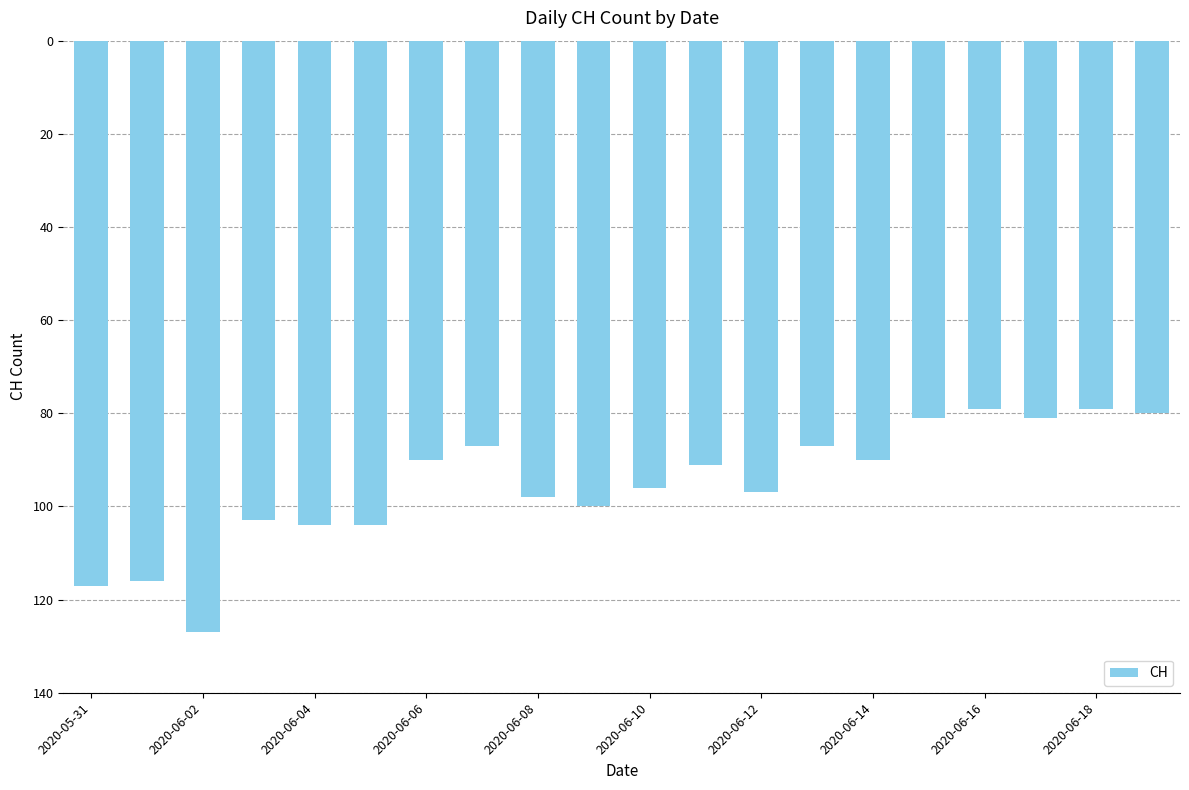

Does the chart contain any negative values?

Yes